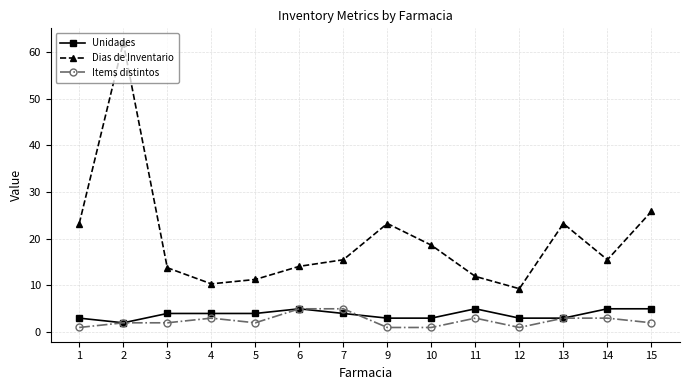

At 15, list the series in order from smallest to largest.

Items distintos, Unidades, Dias de Inventario